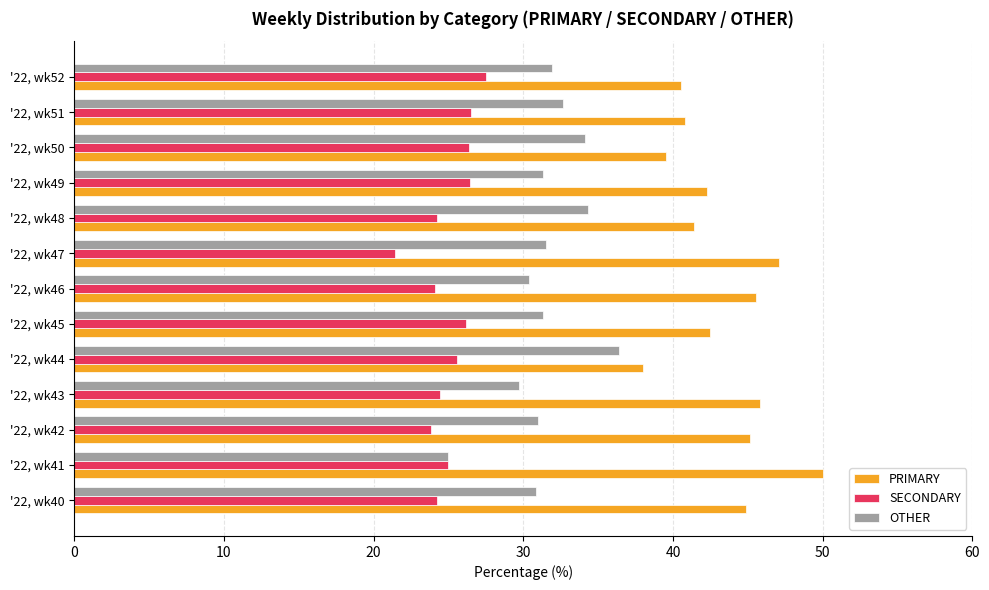

What is the minimum value for SECONDARY?

21.4